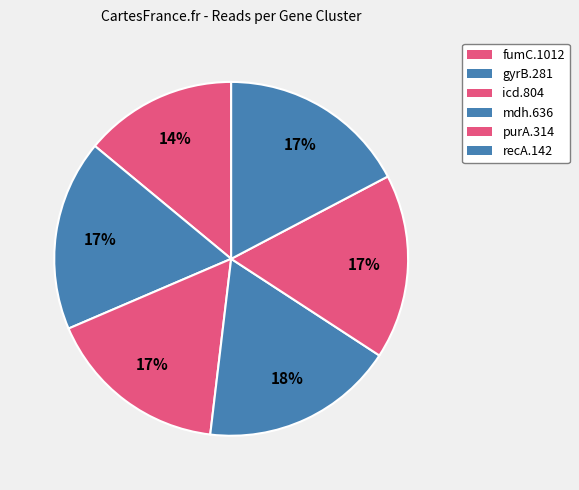

True or false: purA.314 accounts for 17% of the total.

True